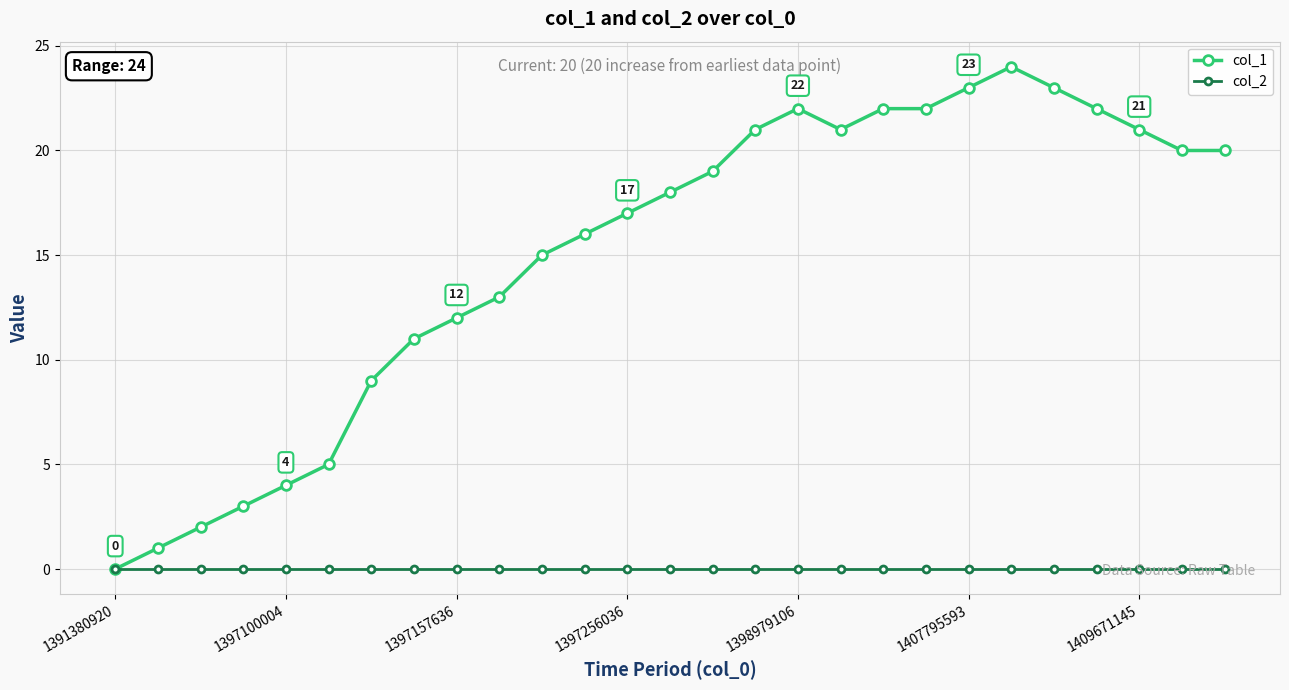

Which series has the widest spread of values?

col_1